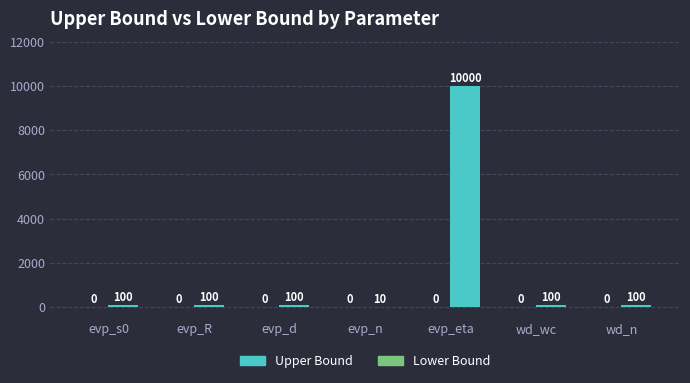

What is the sum of all values?

10510